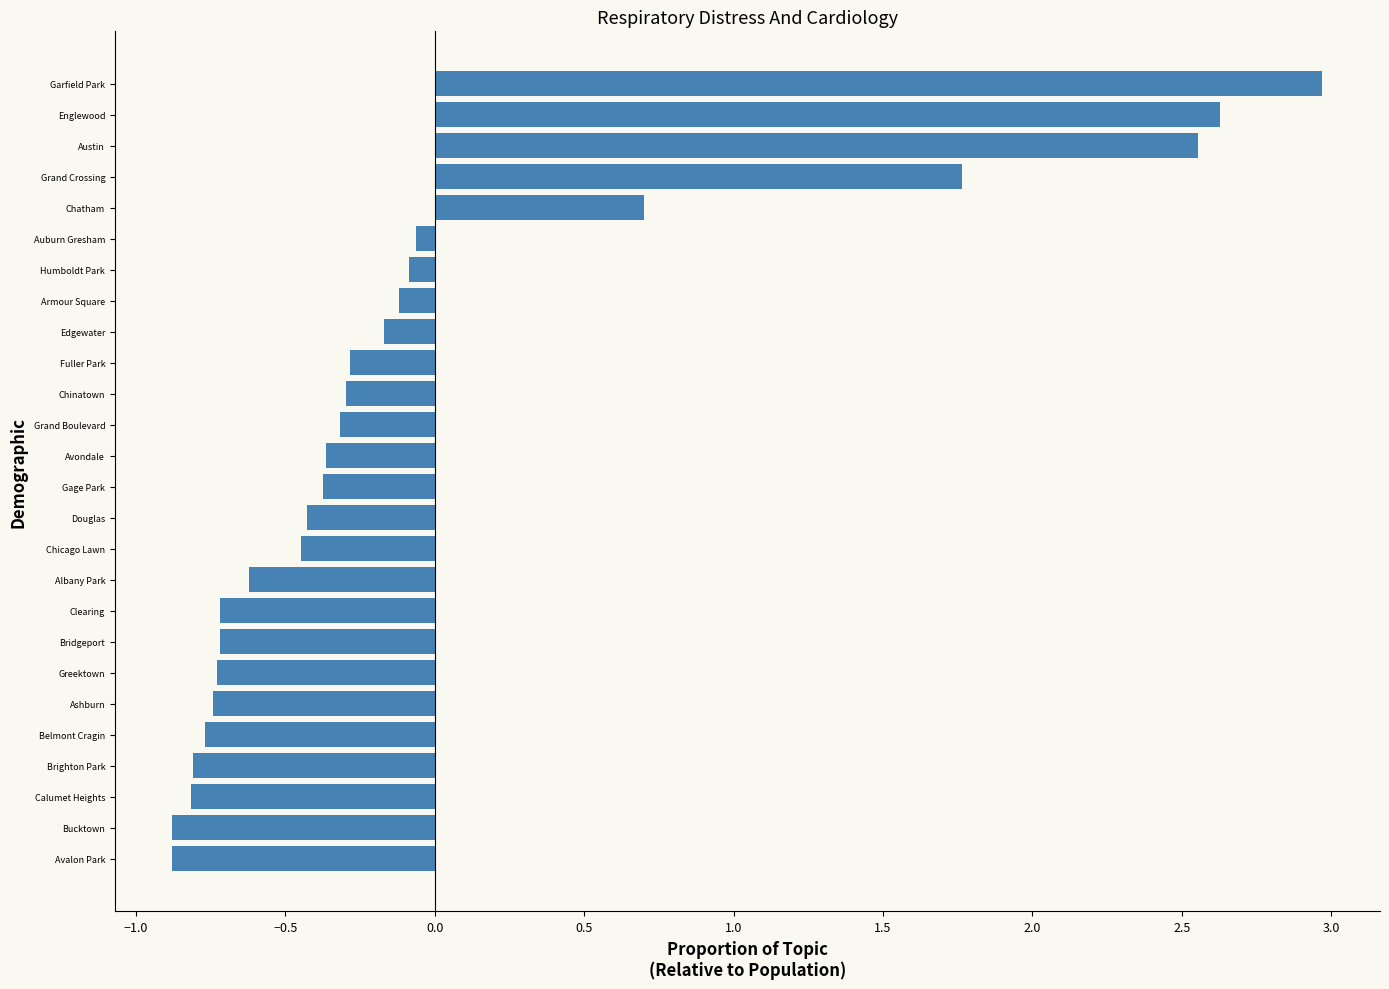

What is the smallest value displayed?

-0.9